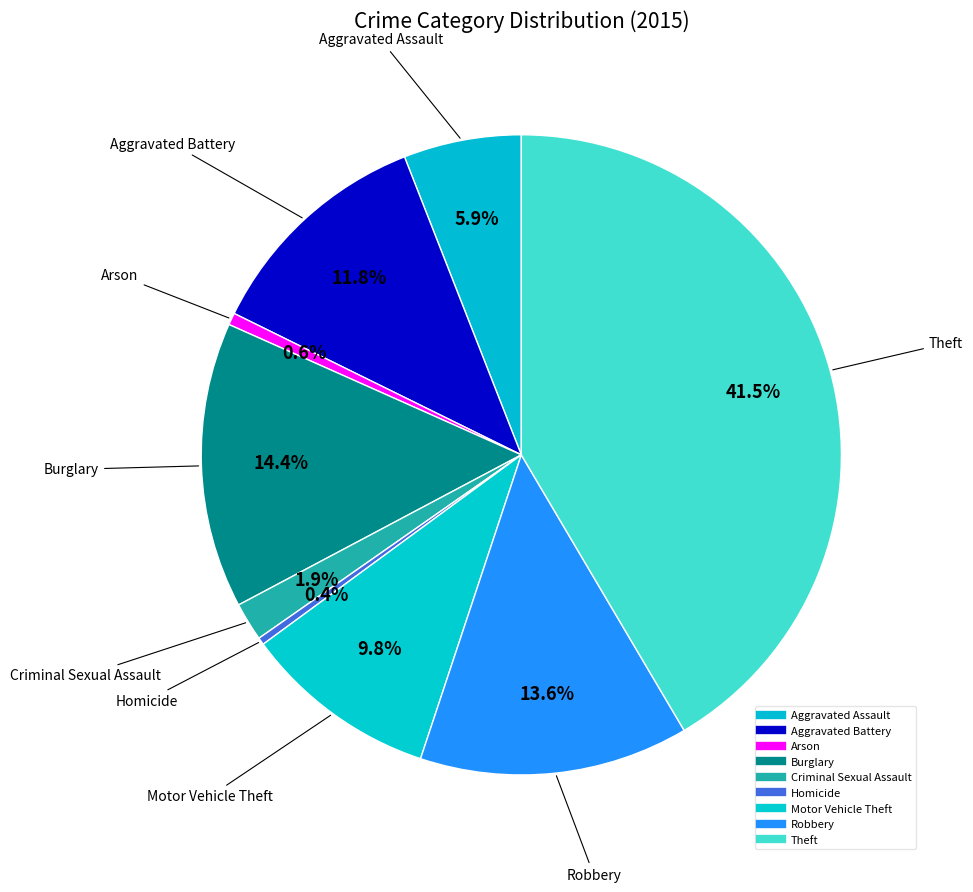

How many segments does this pie chart have?

9